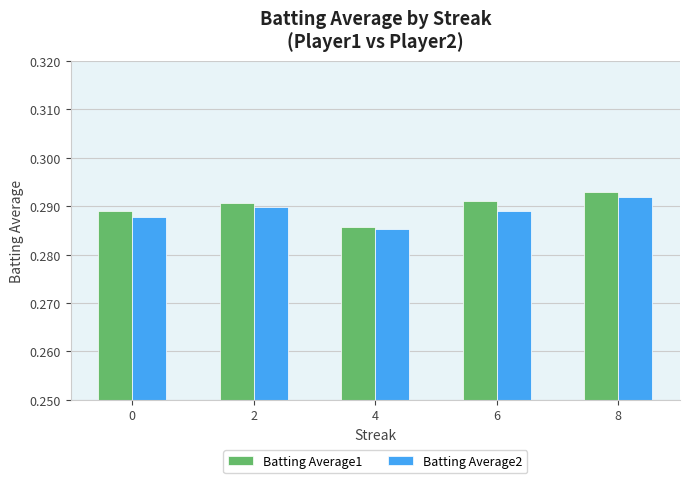

What is the total value across all series at 2?

0.6